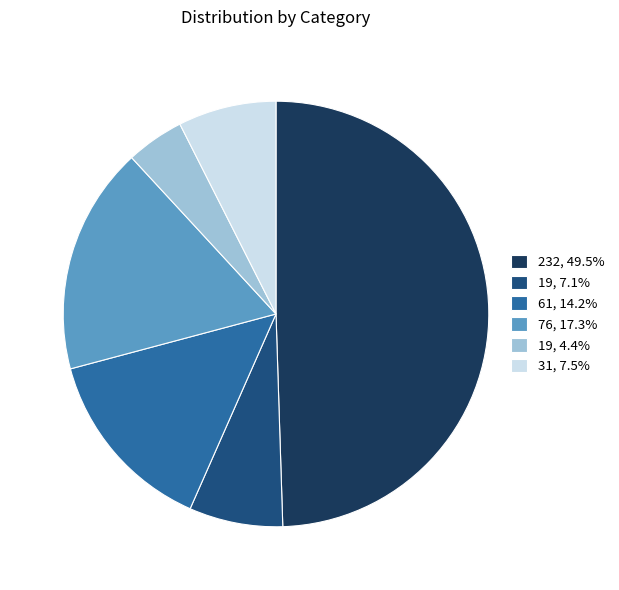

Approximately how many times larger is the value at 61, 14.2% compared to 19, 7.1%?

2.0